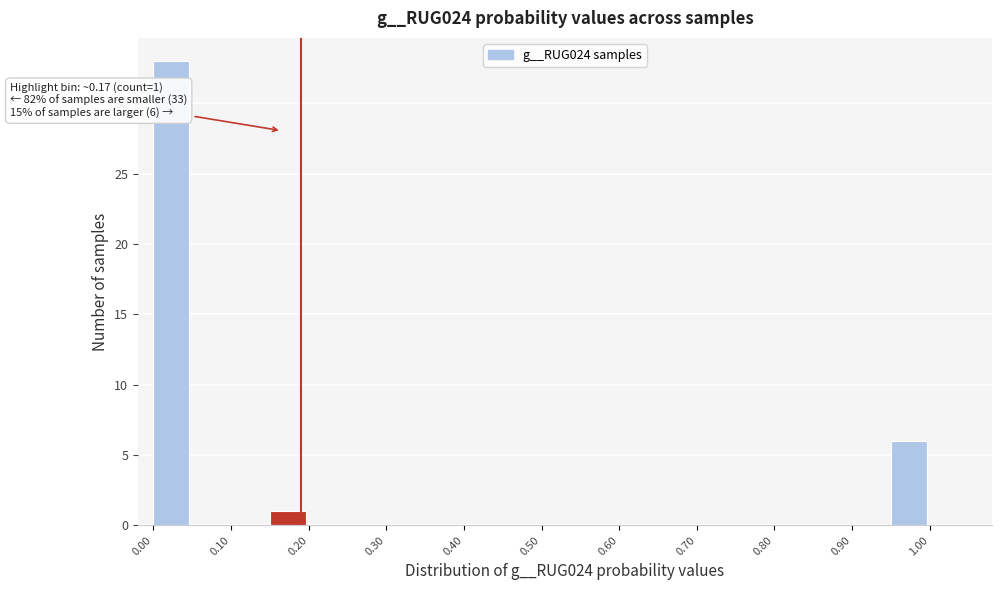

Which range on the x-axis has the tallest bar?

0.00 to 0.05